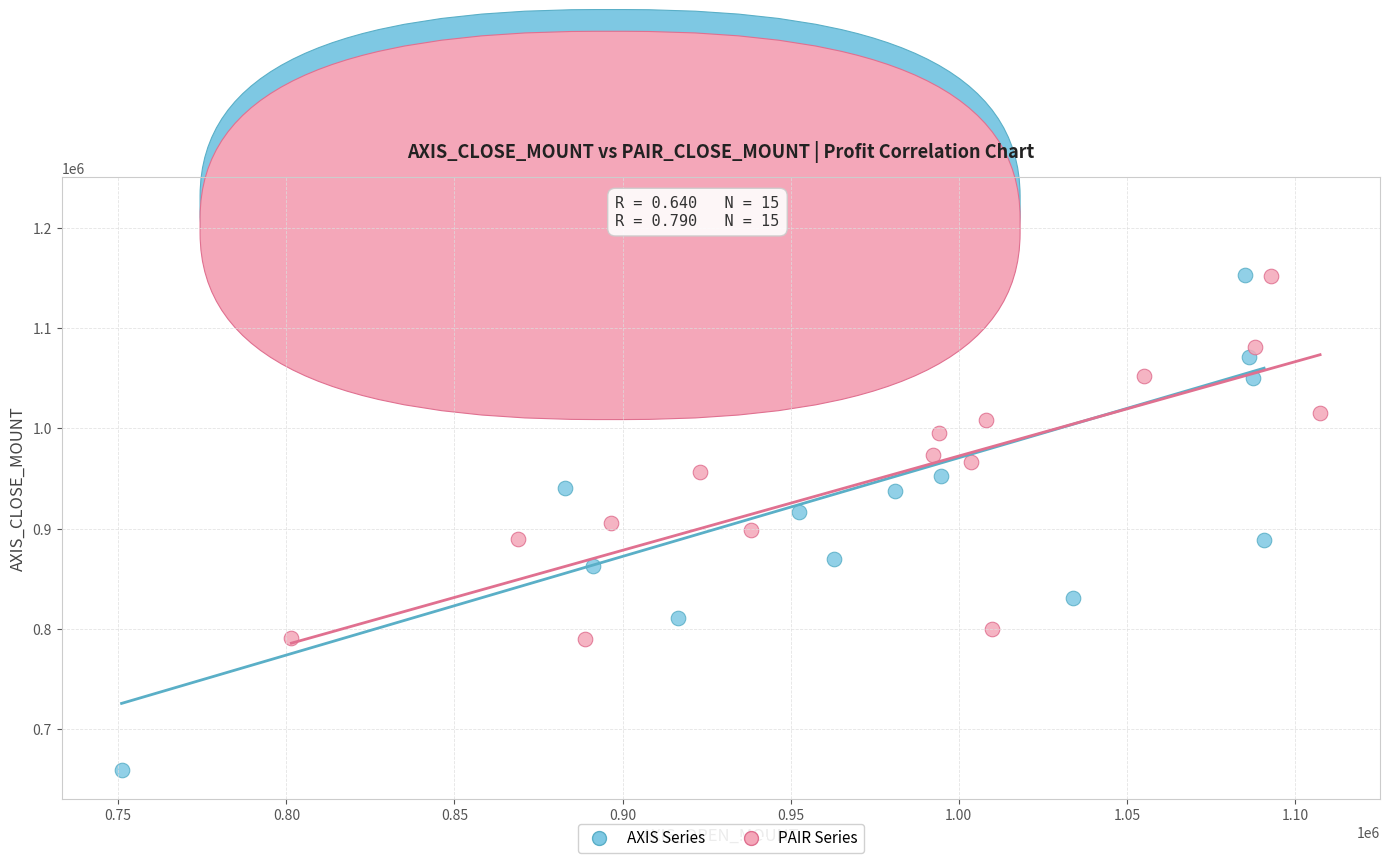

Which series reaches the maximum Y coordinate?

AXIS Series